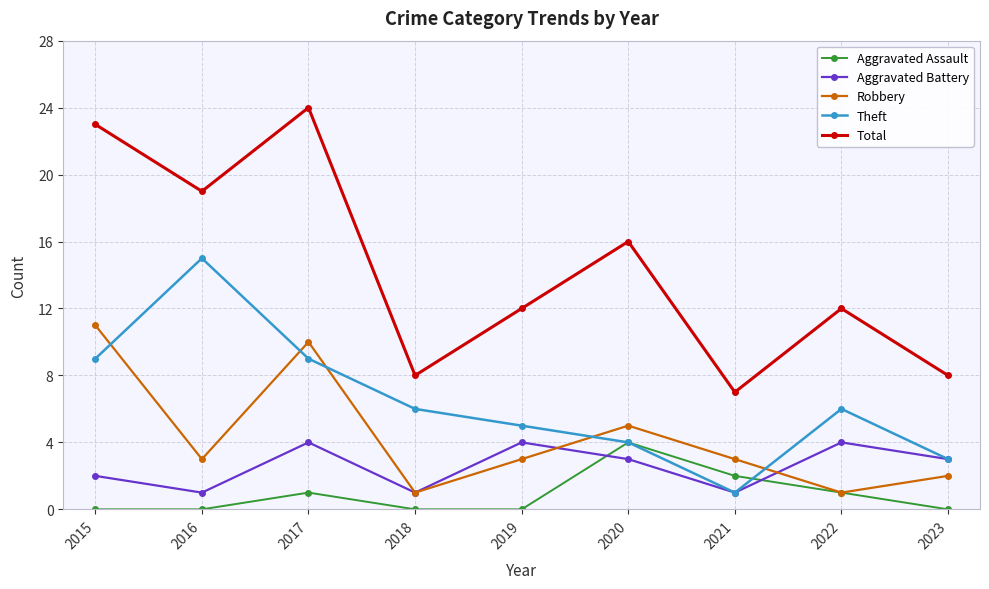

What is the difference between the maximum and second lowest values in the Aggravated Assault series?

4